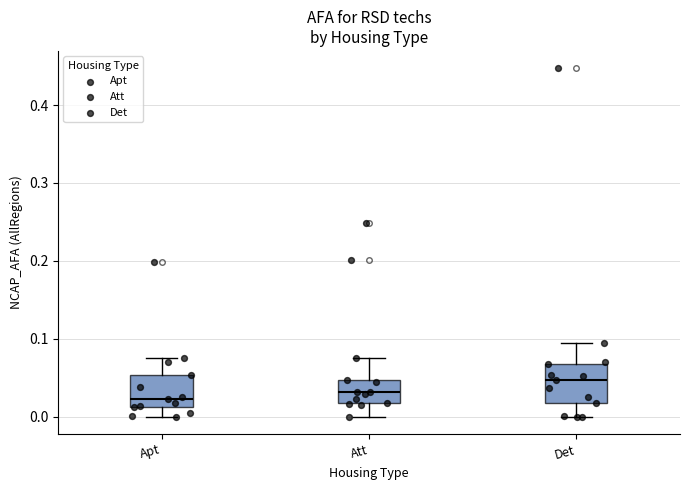

Reading left to right, transcribe this box plot: for each box, give where its median line is, the range the box spans, and where its two whiskers end, as read against the y-axis. The values are not printed on the chart, so give them approximately, as read against the axis.

Apt: median 0.02, box 0.01 to 0.05, whiskers 0.00 to 0.07
Att: median 0.03, box 0.02 to 0.05, whiskers 0.00 to 0.08
Det: median 0.05, box 0.02 to 0.07, whiskers 0.00 to 0.10